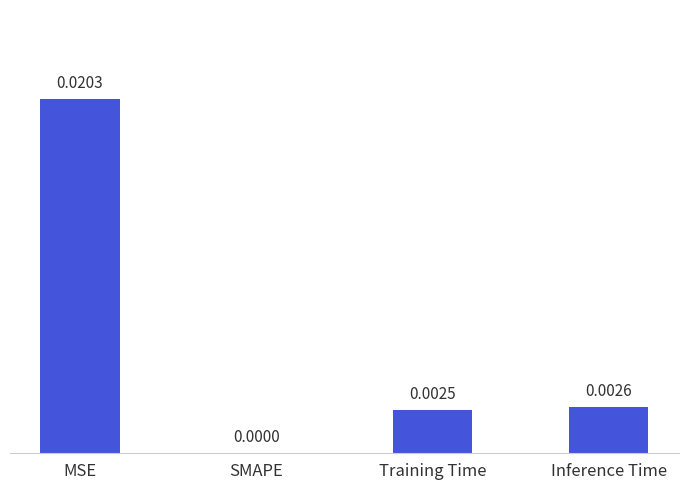

Which category has the highest value across all series?

MSE